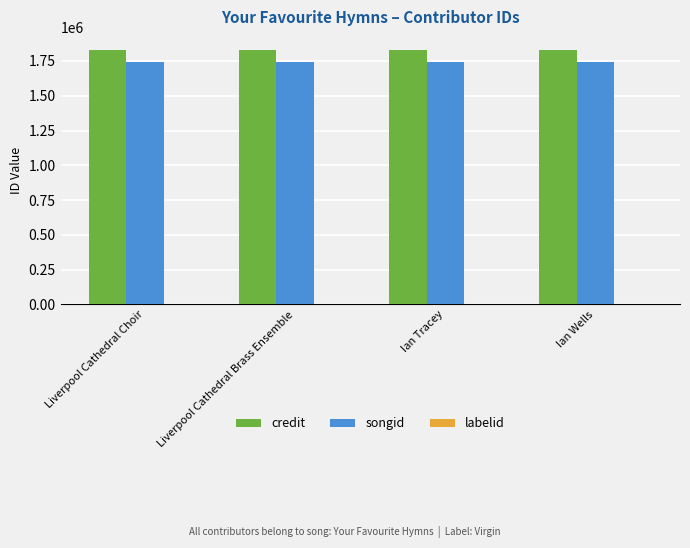

True or false: songid has a value of 3087561 at Liverpool Cathedral Brass Ensemble.

False